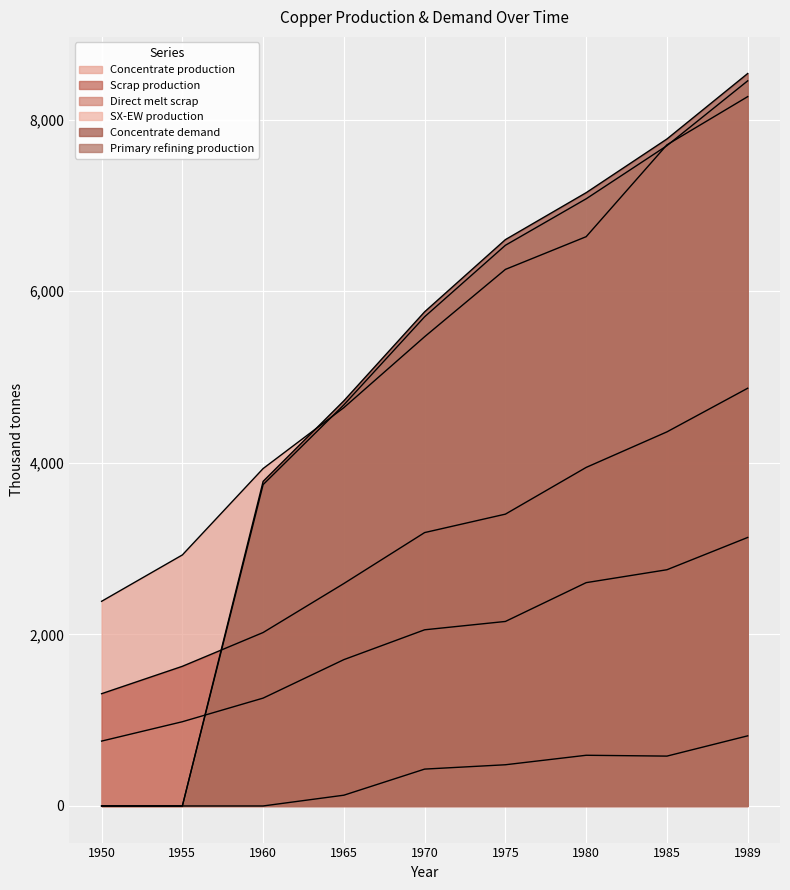

How many lines are shown in the chart?

6